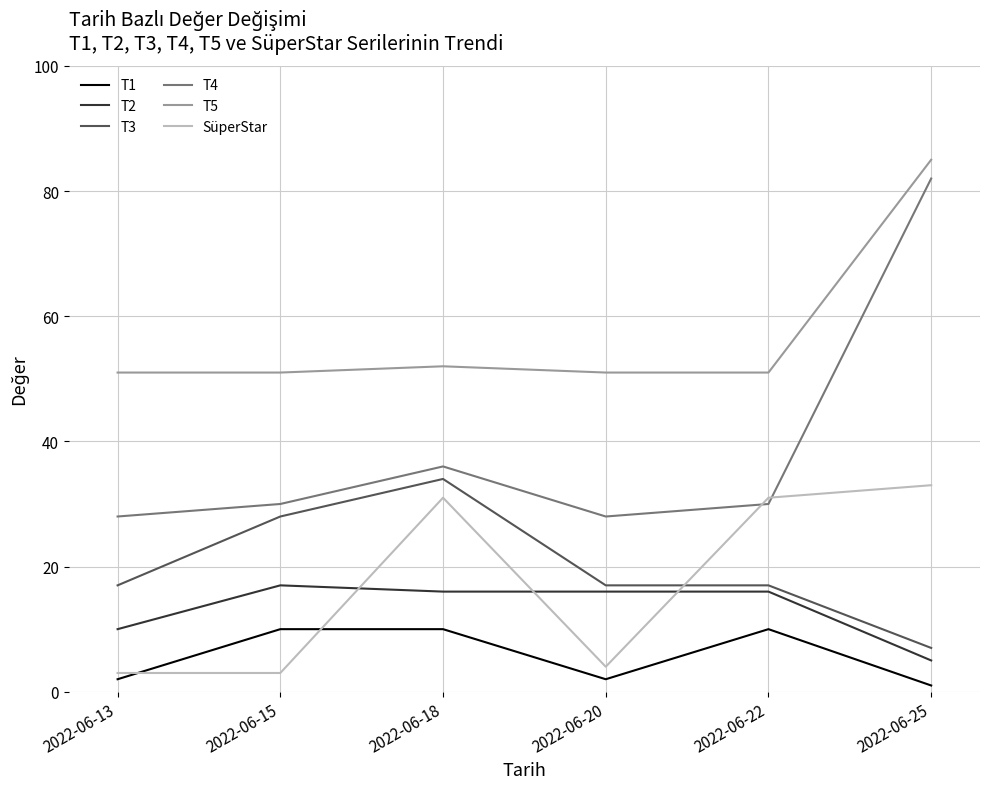

True or false: T5 and T4 intersect in this chart.

False